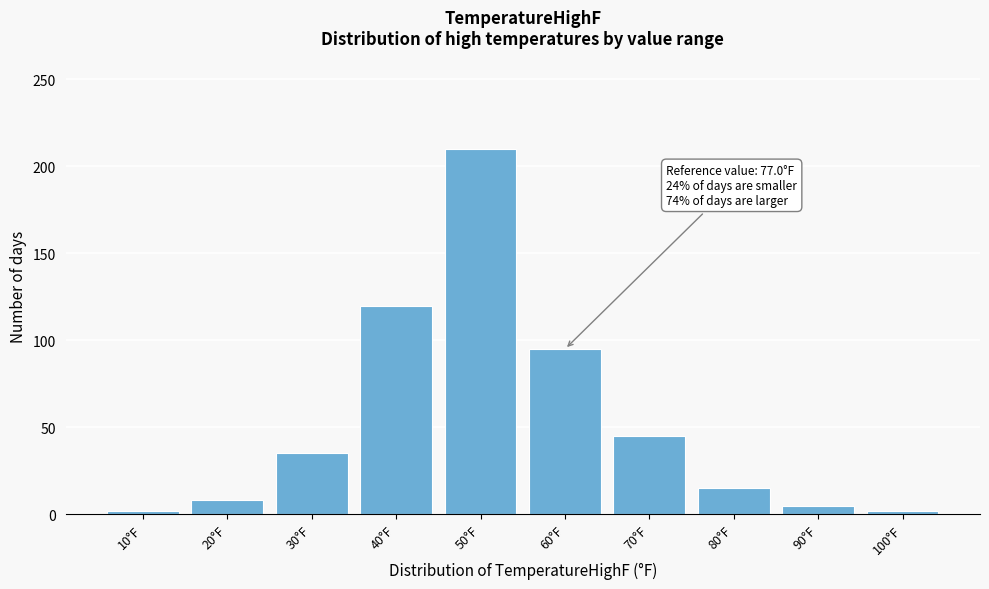

Reading left to right, list all the values displayed in this chart.

2	8	35	120	210	95	45	15	5	2